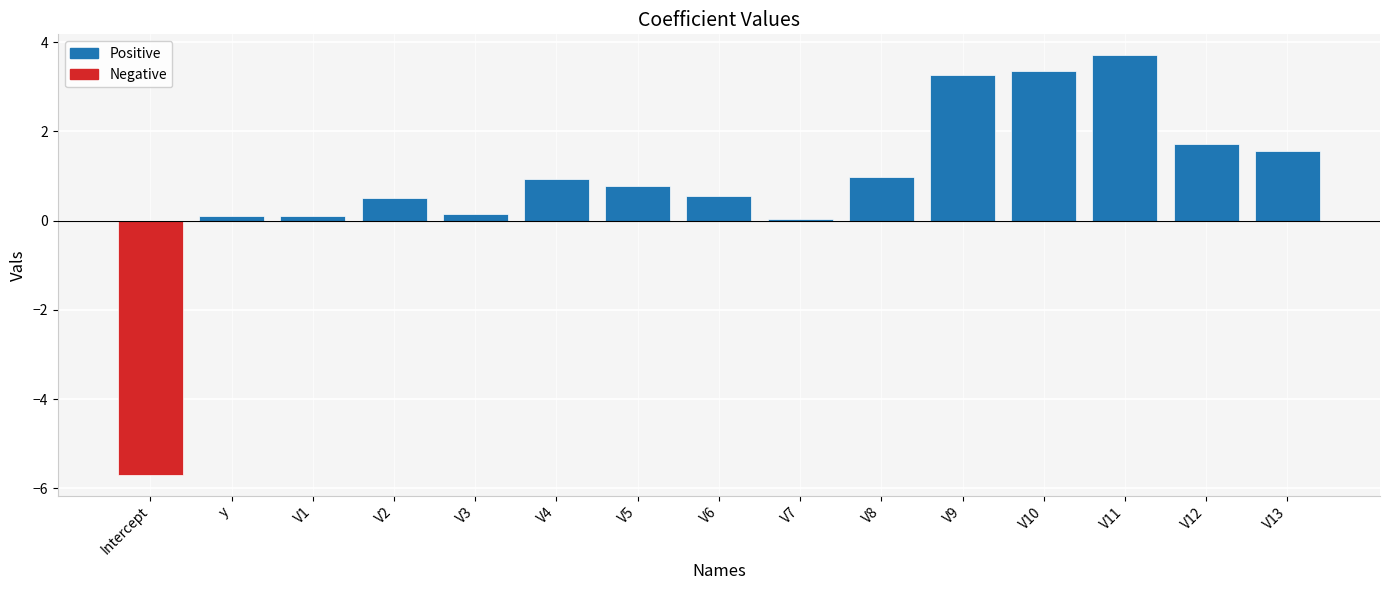

Count the number of categories in the chart.

15